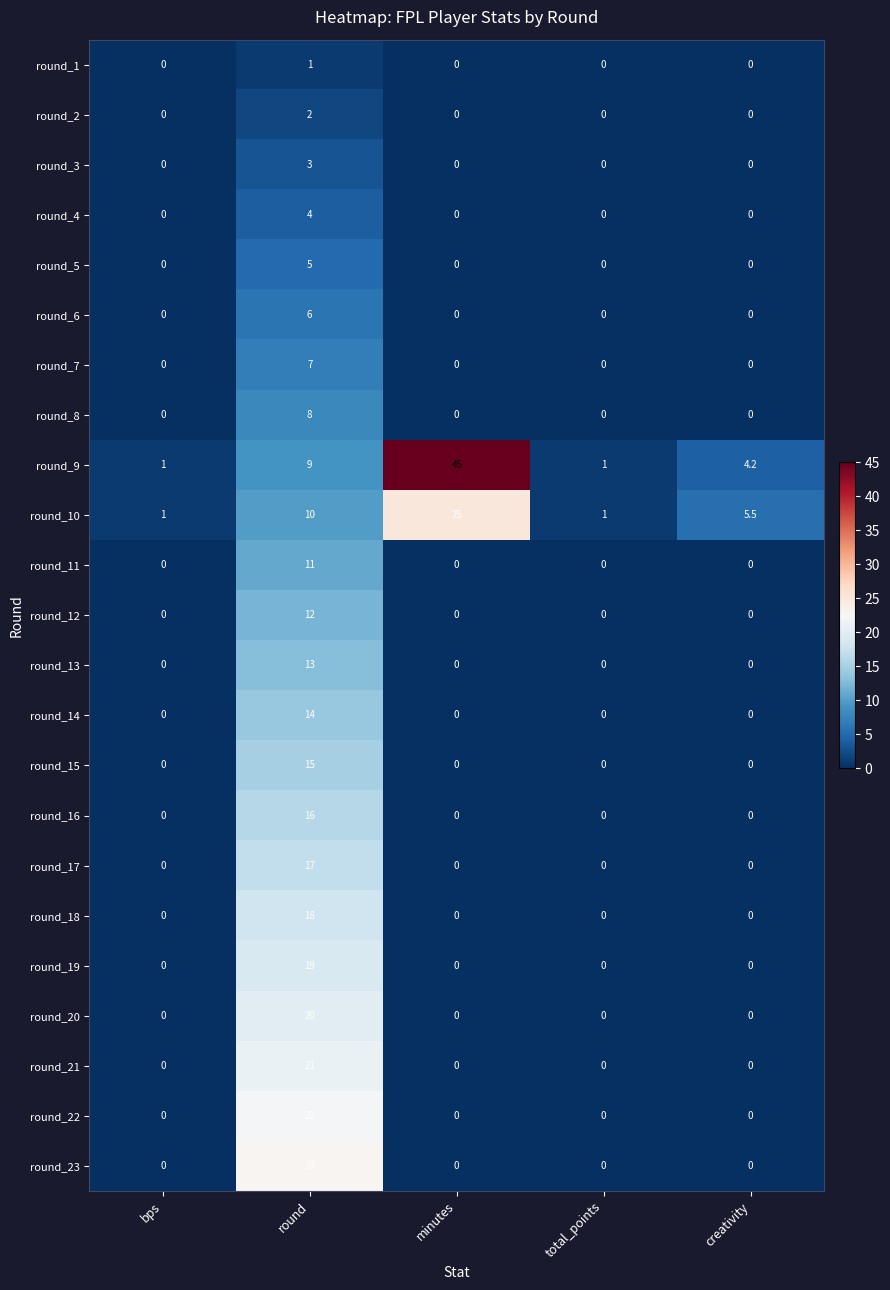

Which series changed the most between round and total_points?

round_23